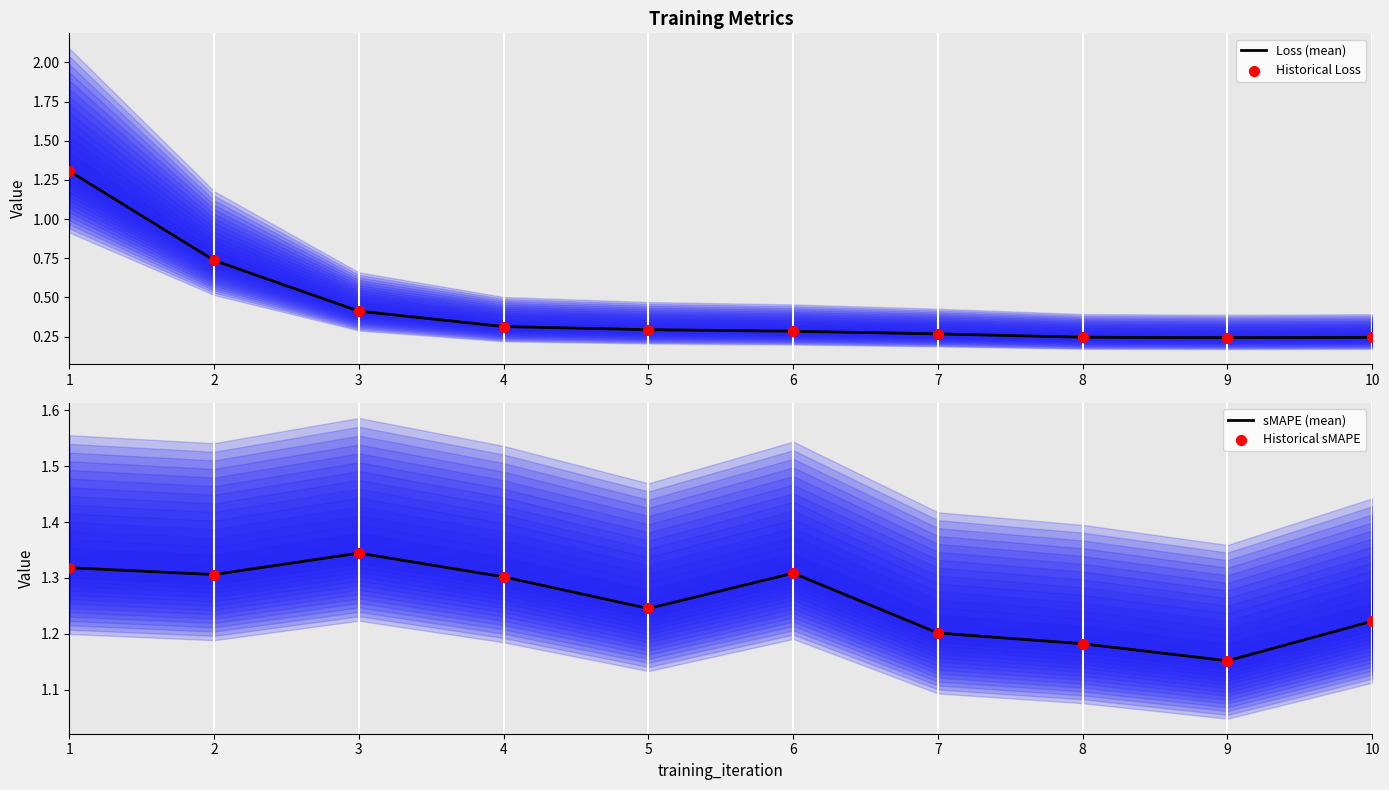

Which series has the largest total across all categories?

sMAPE (mean)